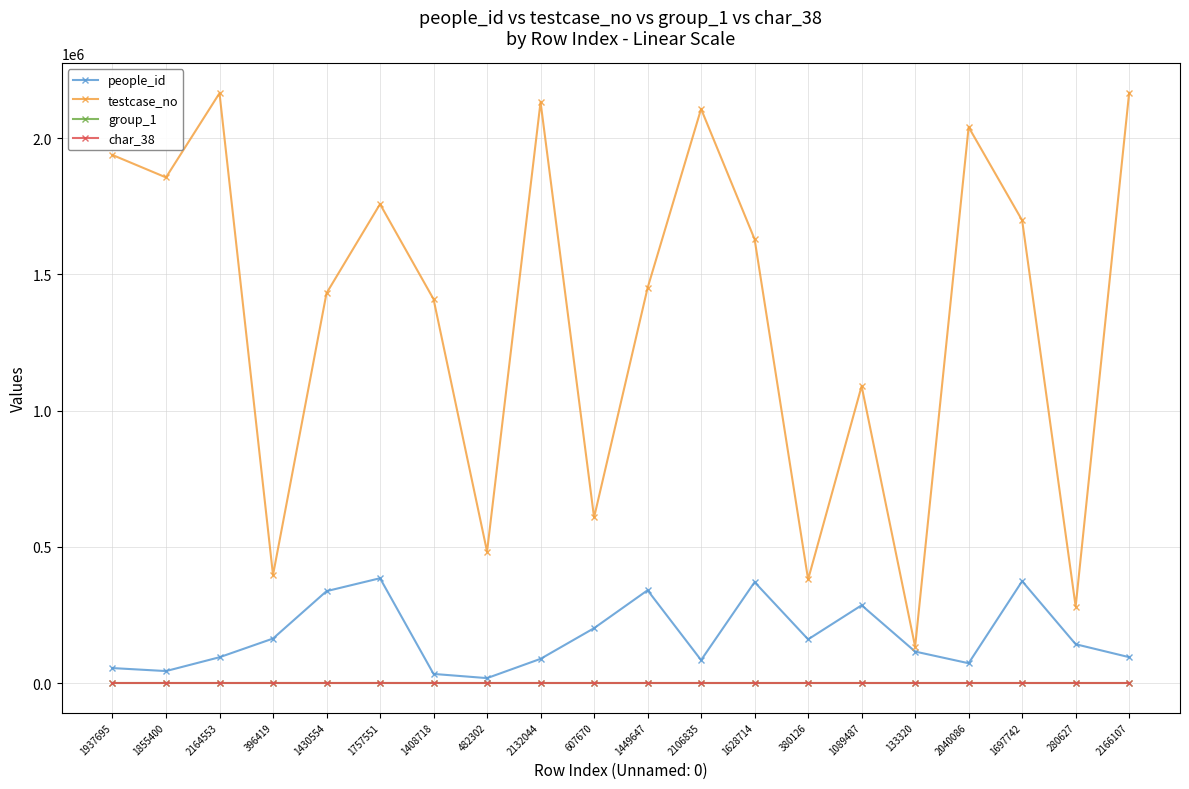

Where is the first local maximum for people_id?

1757551